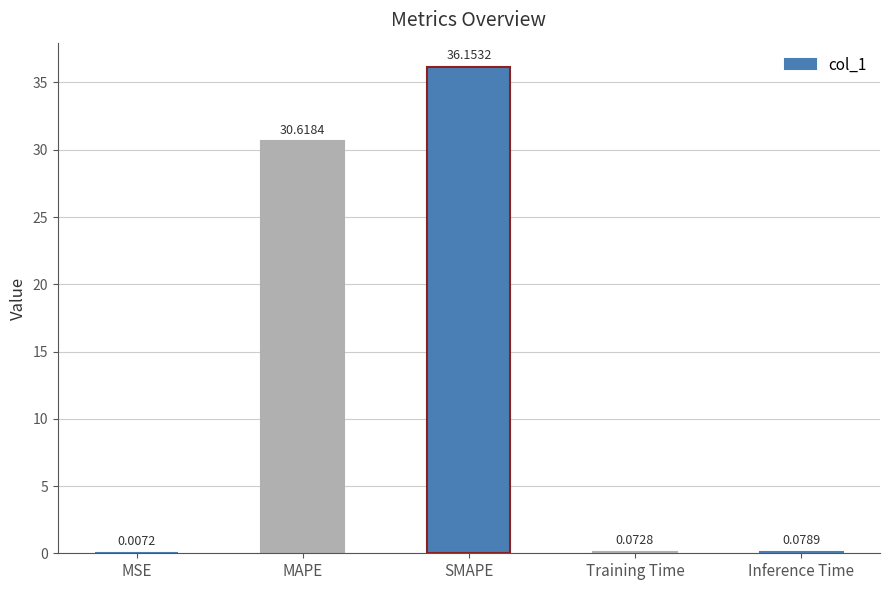

Where is the data nearest to the value 18?

MAPE